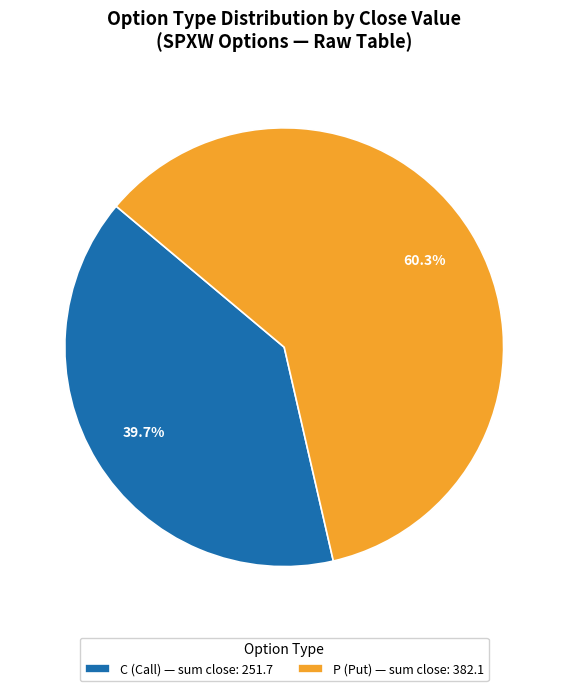

What is the total percentage of P (Put) — sum close: 382.1 and C (Call) — sum close: 251.7?

100.0%